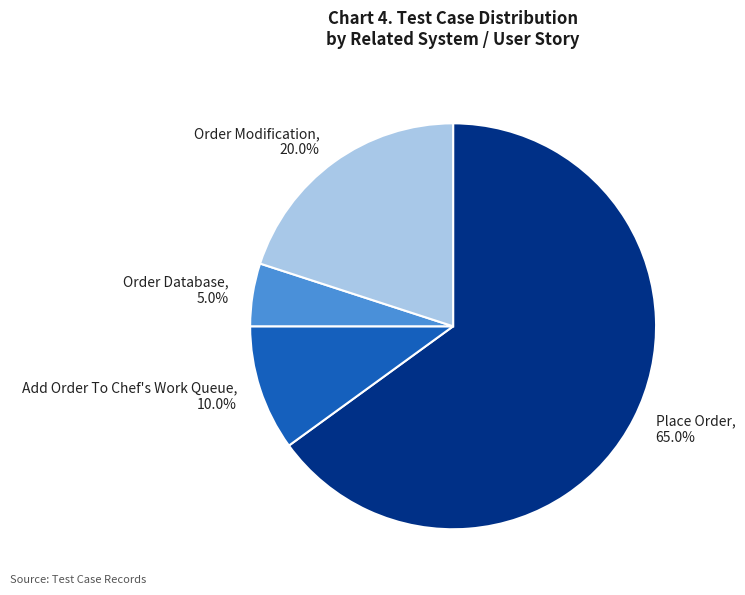

To the nearest percent, what portion does Add Order To Chef's Work Queue represent?

10%